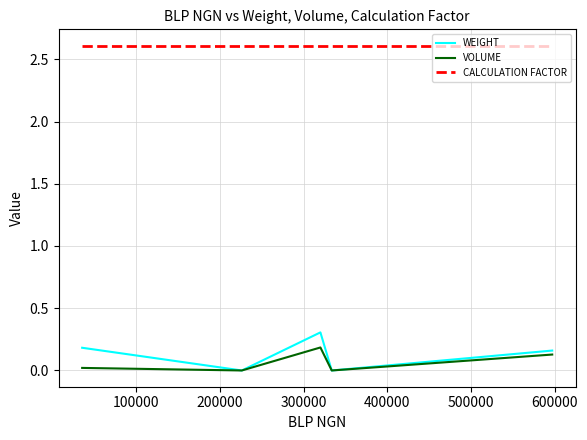

Which series has the largest range (max minus min)?

WEIGHT